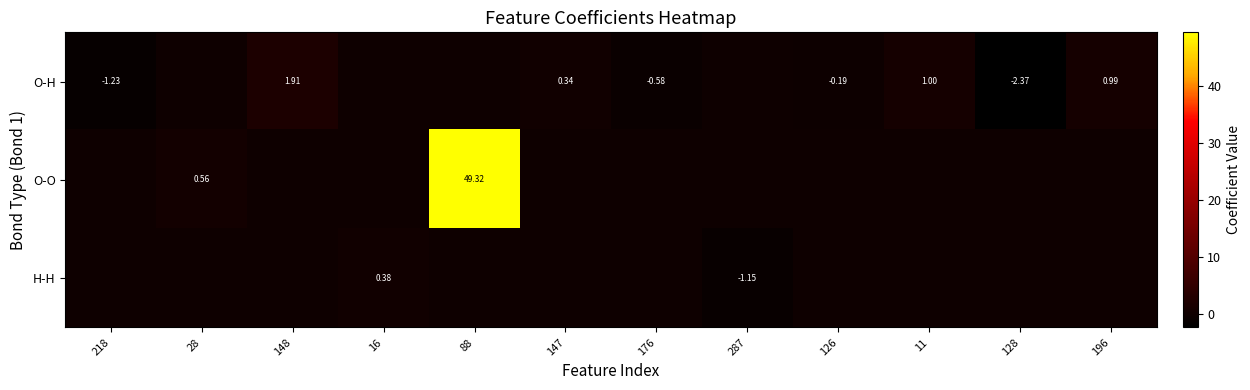

How many positive values does the O-O series have?

2